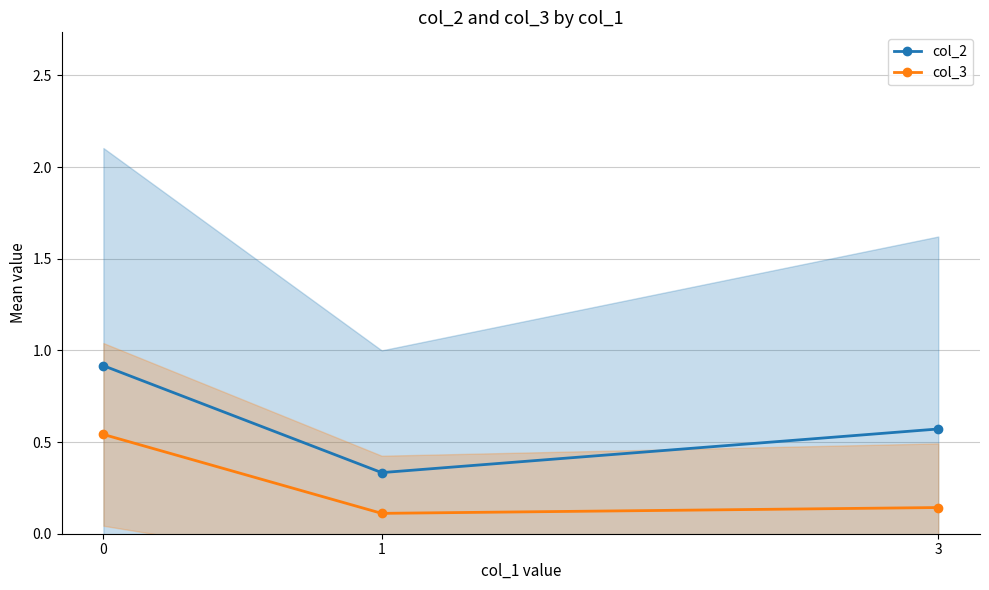

How many categories are shown in the chart?

3